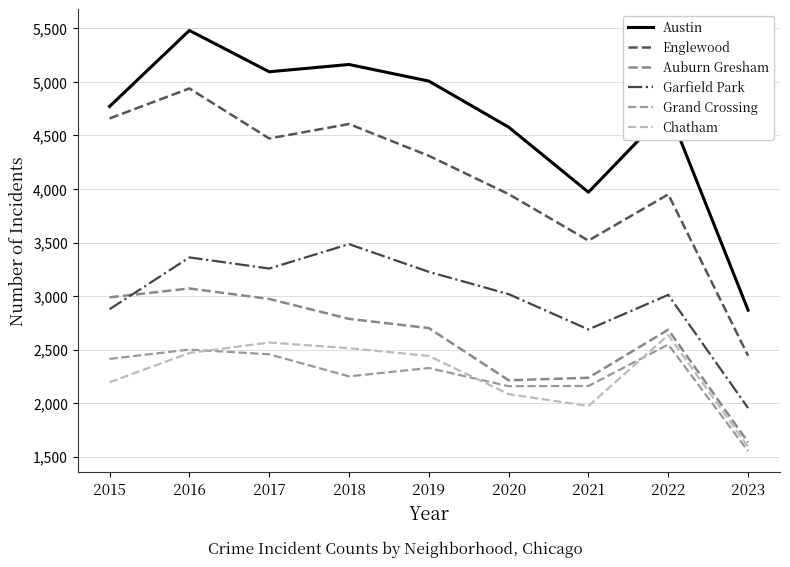

Where is the first local minimum for Auburn Gresham?

2020